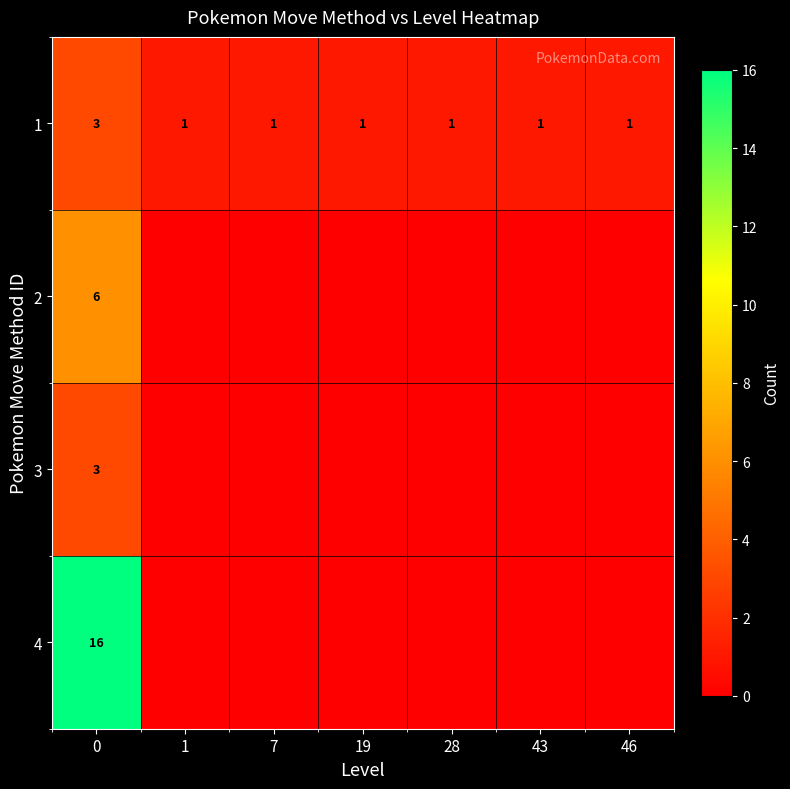

How many distinct data groups are displayed?

4